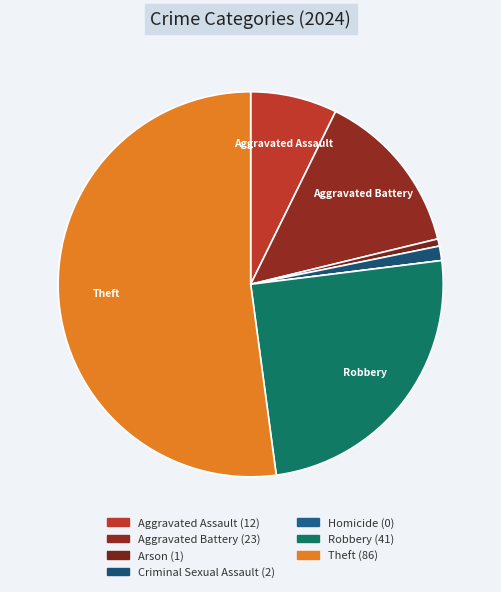

Between Arson and Aggravated Battery, which is larger?

Aggravated Battery